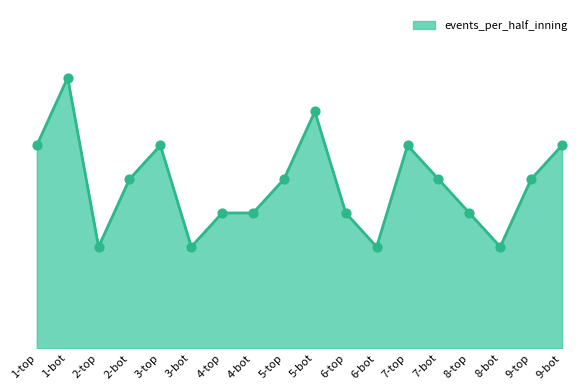

Approximately how many times larger is the value at 3-bot compared to 2-bot?

0.6